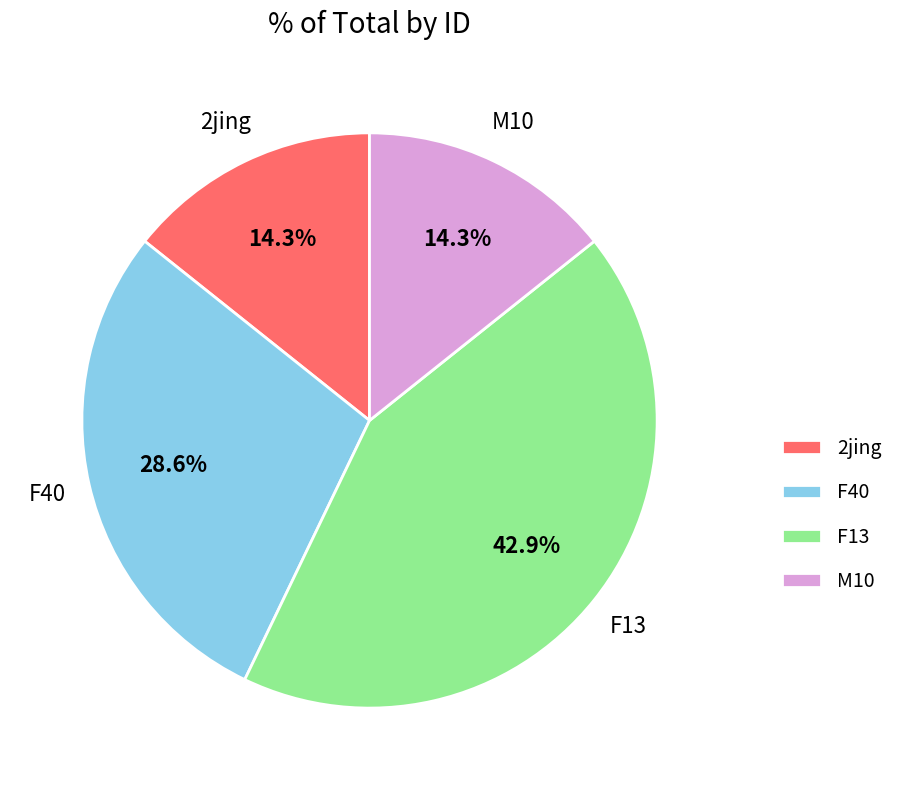

To the nearest percent, what percentage of the pie is 2jing?

14%